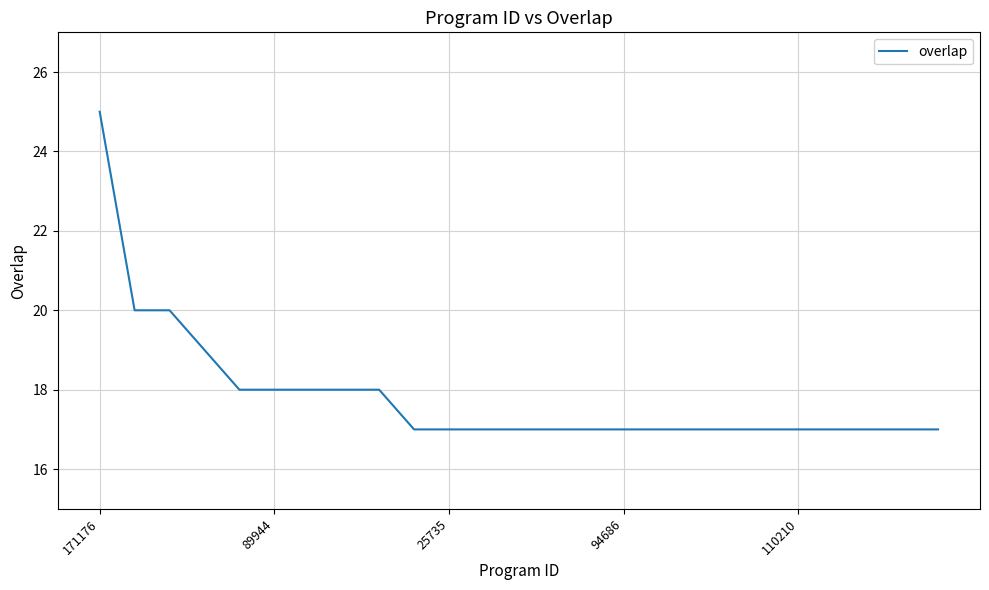

What is the smallest value displayed?

17